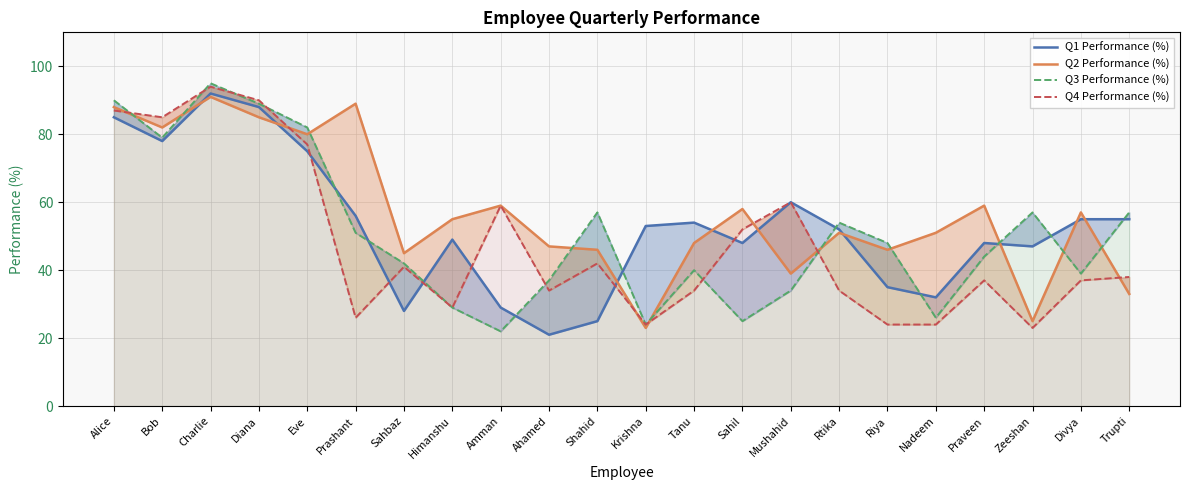

Rank the series by their maximum value, from highest to lowest.

Q3 Performance (%), Q4 Performance (%), Q1 Performance (%), Q2 Performance (%)